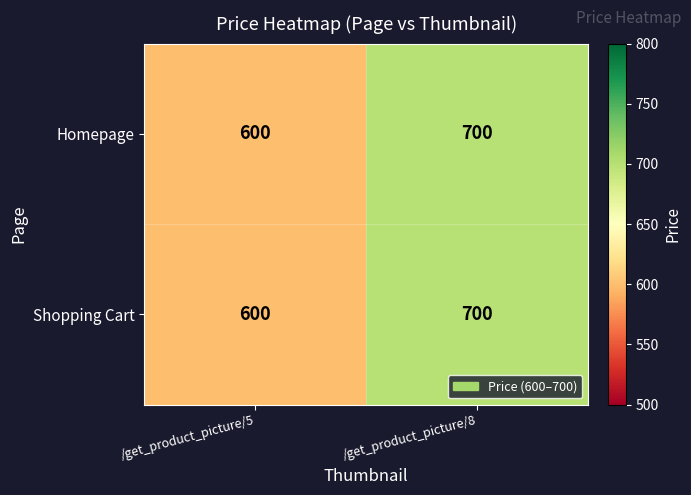

What is the greatest value displayed?

700